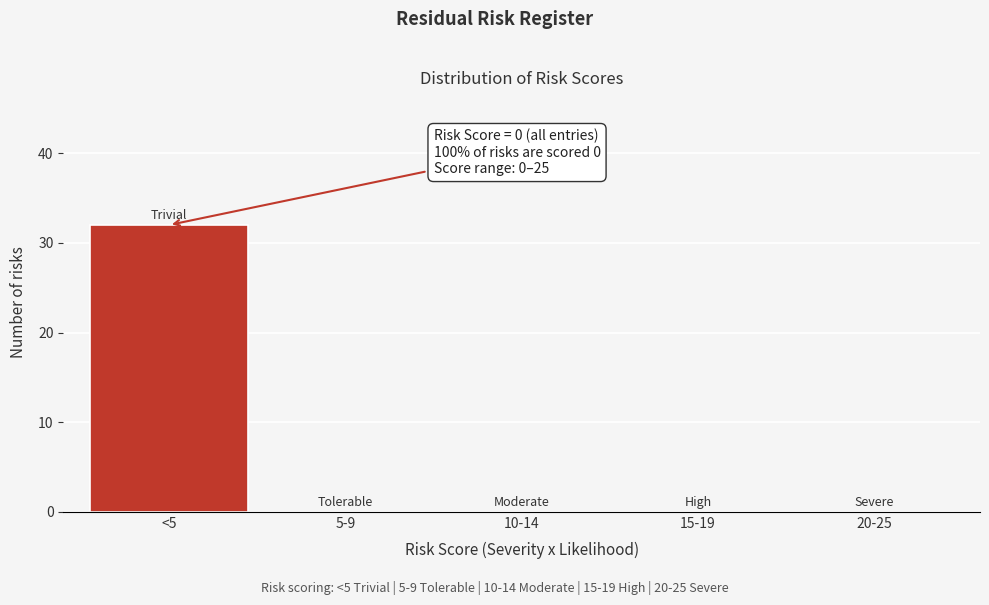

Reading left to right, transcribe all the data shown in this chart.

<5=32	5-9=0	10-14=0	15-19=0	20-25=0